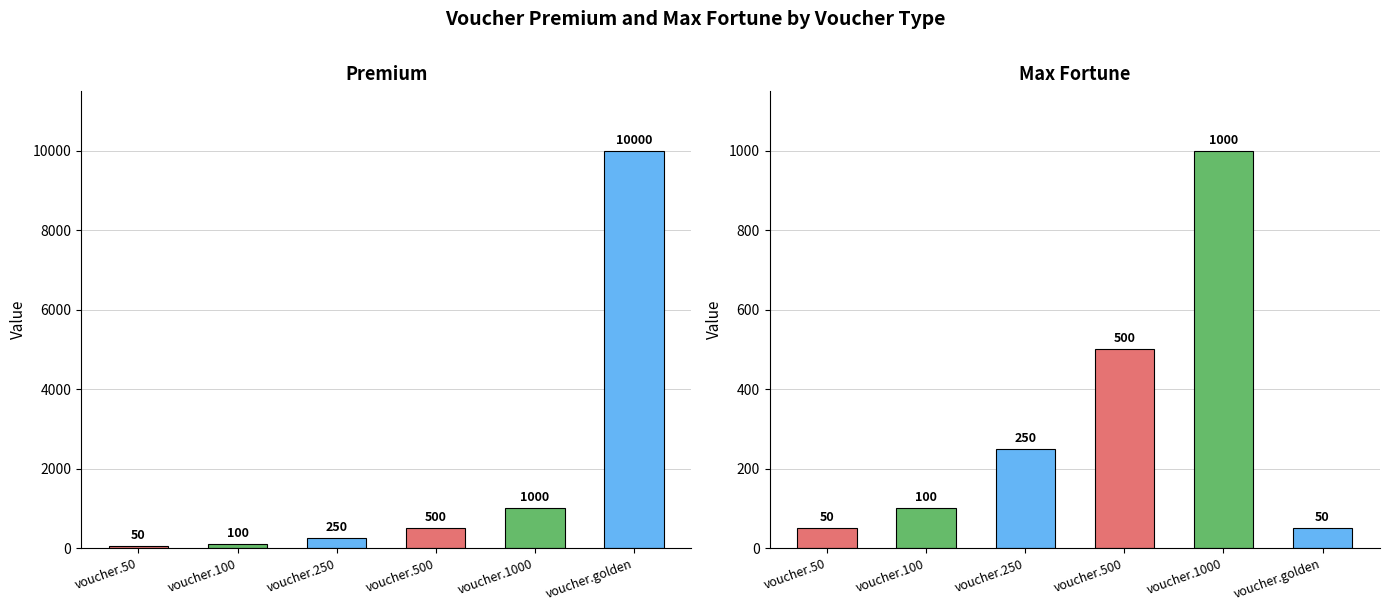

The value of premium at voucher.250 is 250. True or false?

True